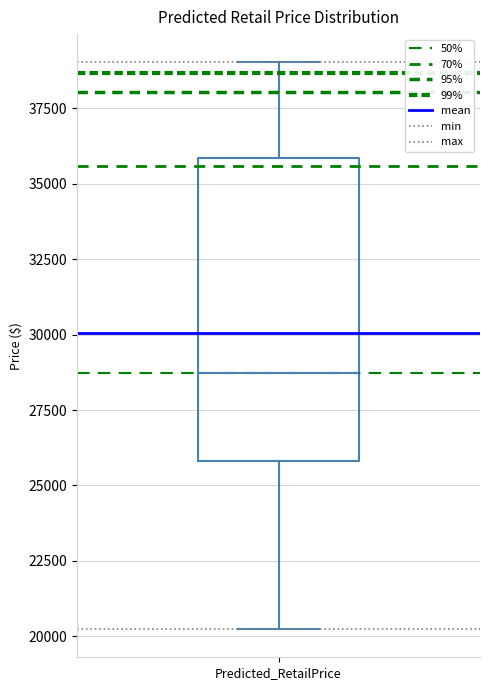

Transcribe this box plot: give where the median line is, the range the box spans, and where the two whiskers end, as read against the y-axis. The values are not printed on the chart, so give them approximately, as read against the axis.

median 28500, box 26000 to 36000, whiskers 20000 to 39000